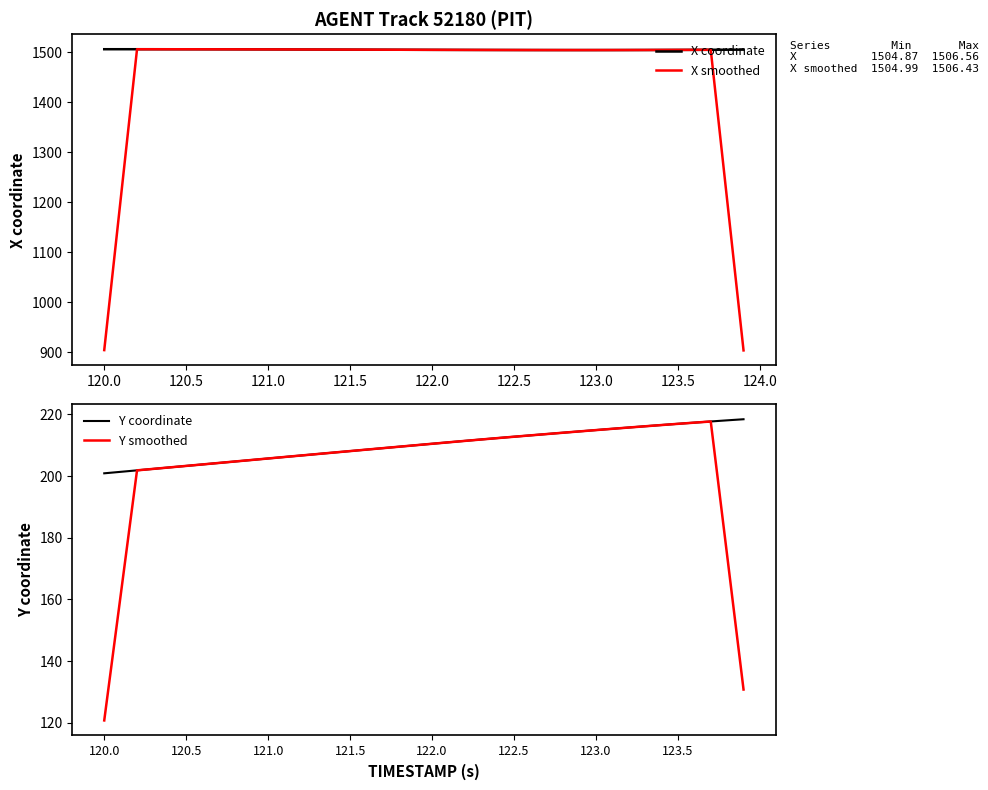

What is the minimum value for X smoothed?

903.3